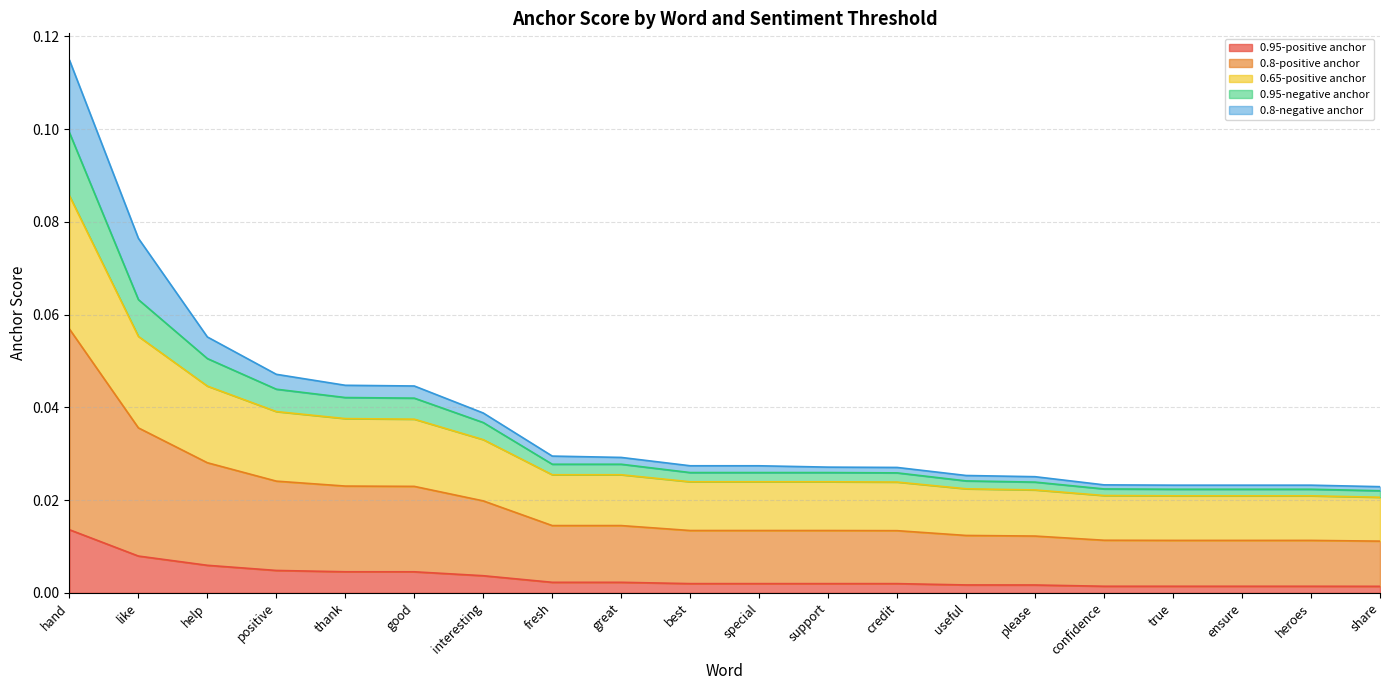

True or false: 0.95-negative anchor and 0.95-positive anchor intersect in this chart.

False